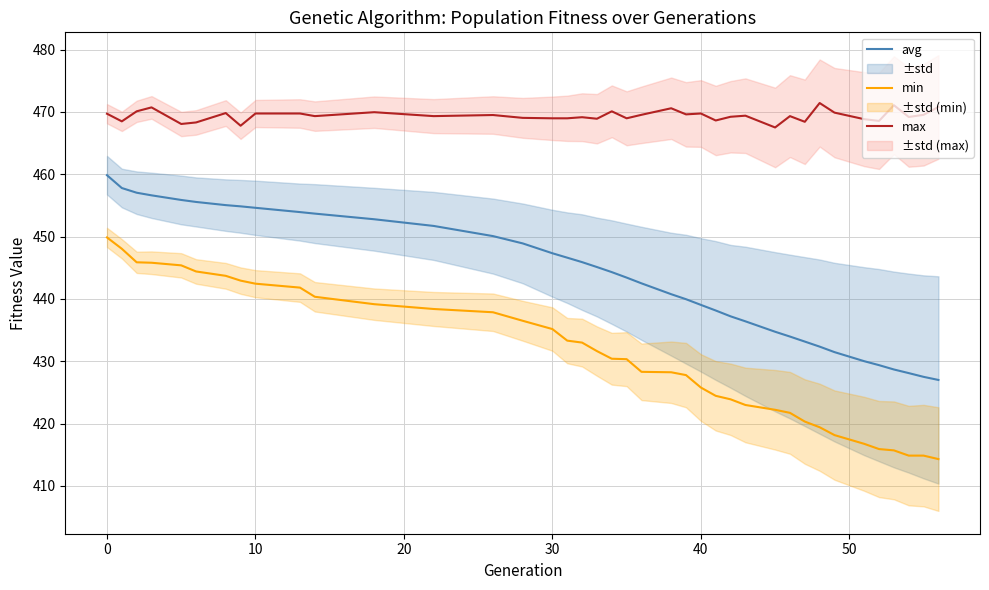

True or false: min and avg cross at least once.

False